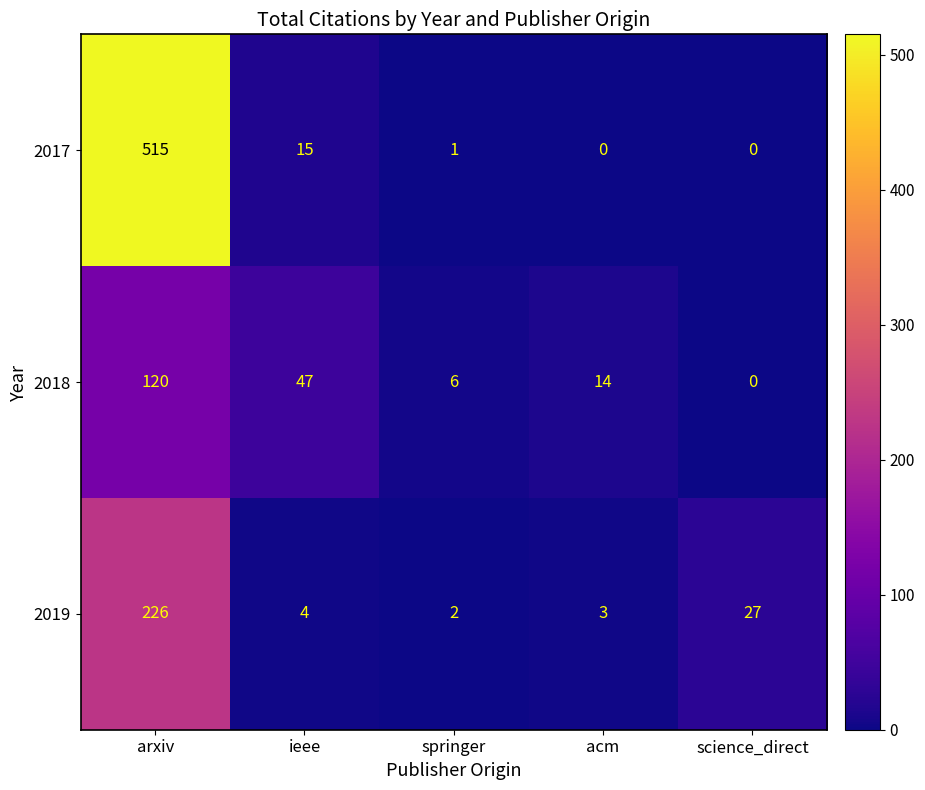

Which label corresponds to the largest value in the chart?

arxiv